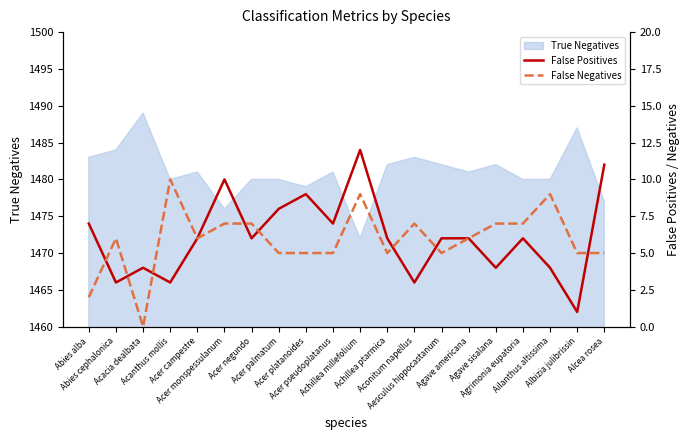

How many data points does each series have?

20